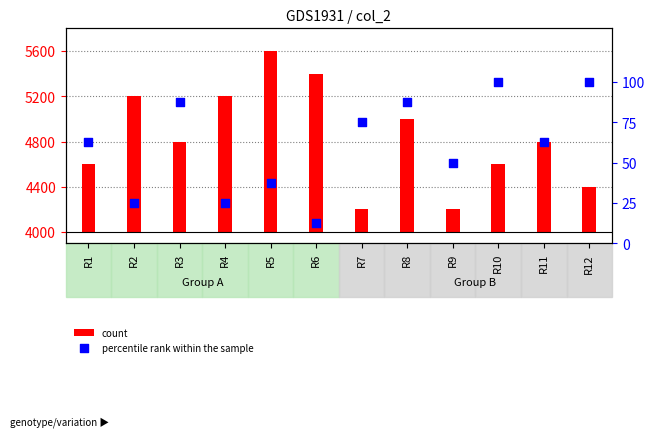

What is the ratio of the value at R5 to the value at R7?

0.5